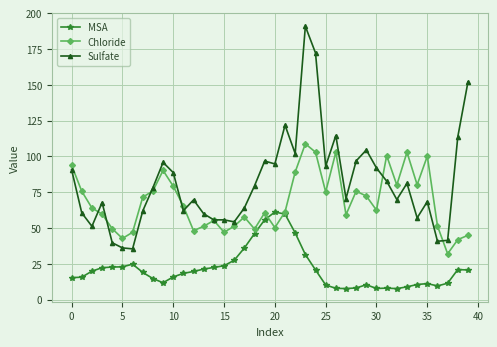

Which series has the largest range (max minus min)?

Sulfate